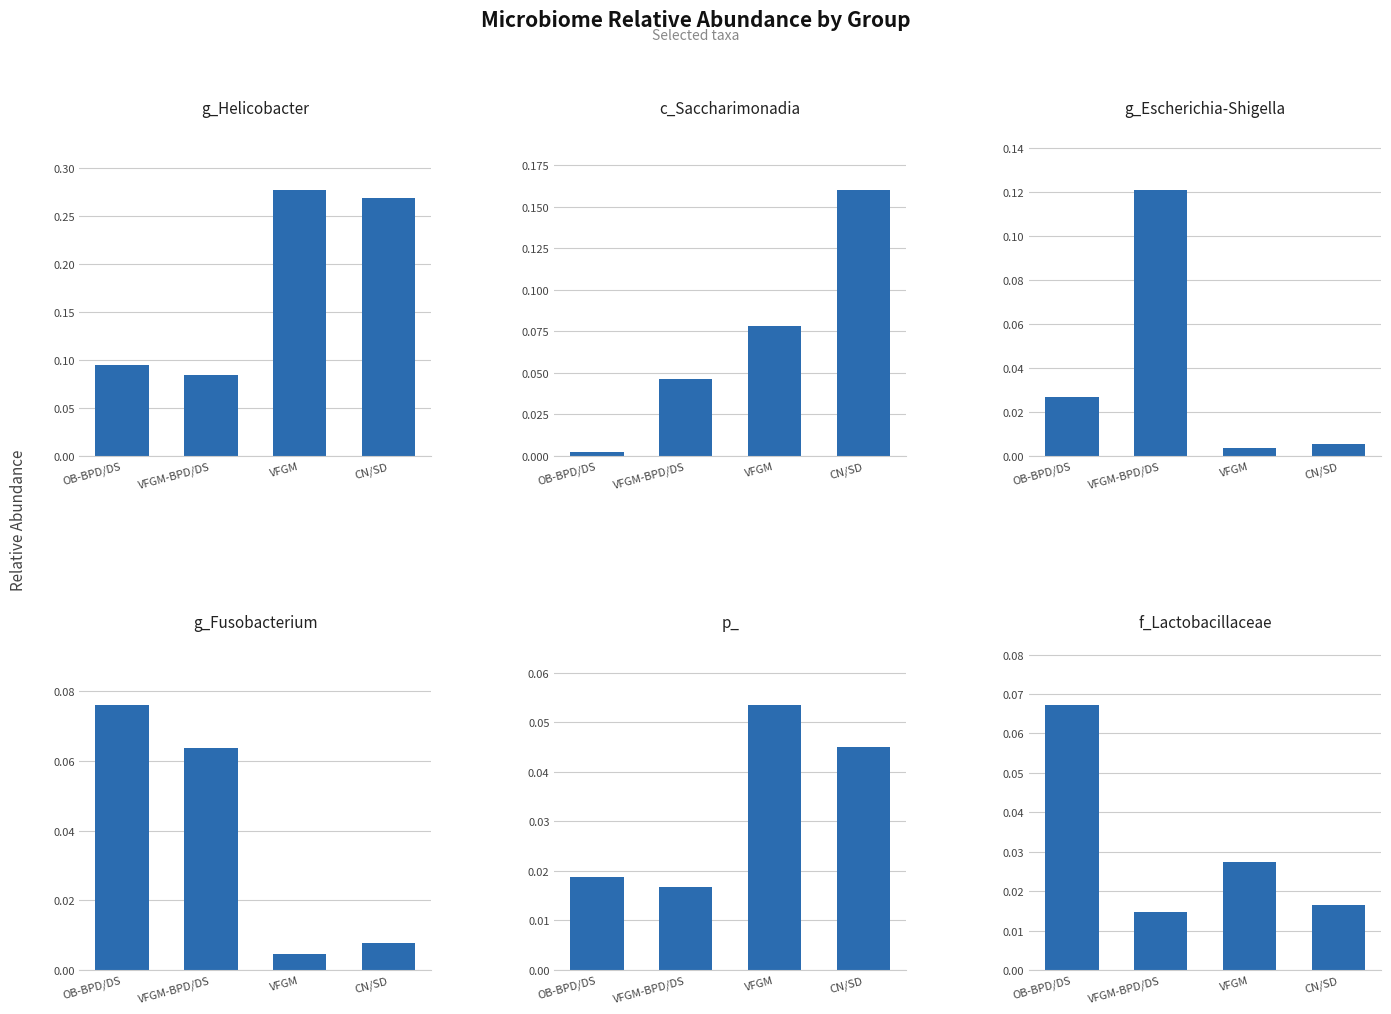

Is it true that c_Saccharimonadia equals 0.0 at CN/SD?

False